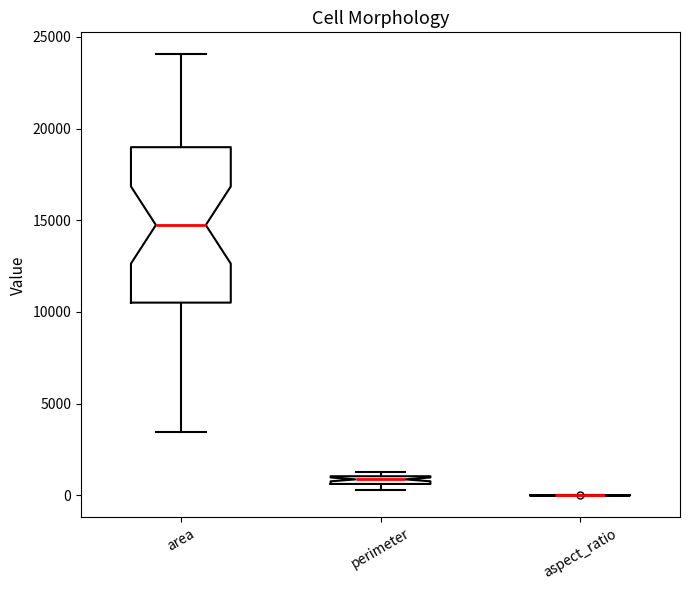

Comparing the boxes themselves (not the whiskers), which one is the tallest?

area